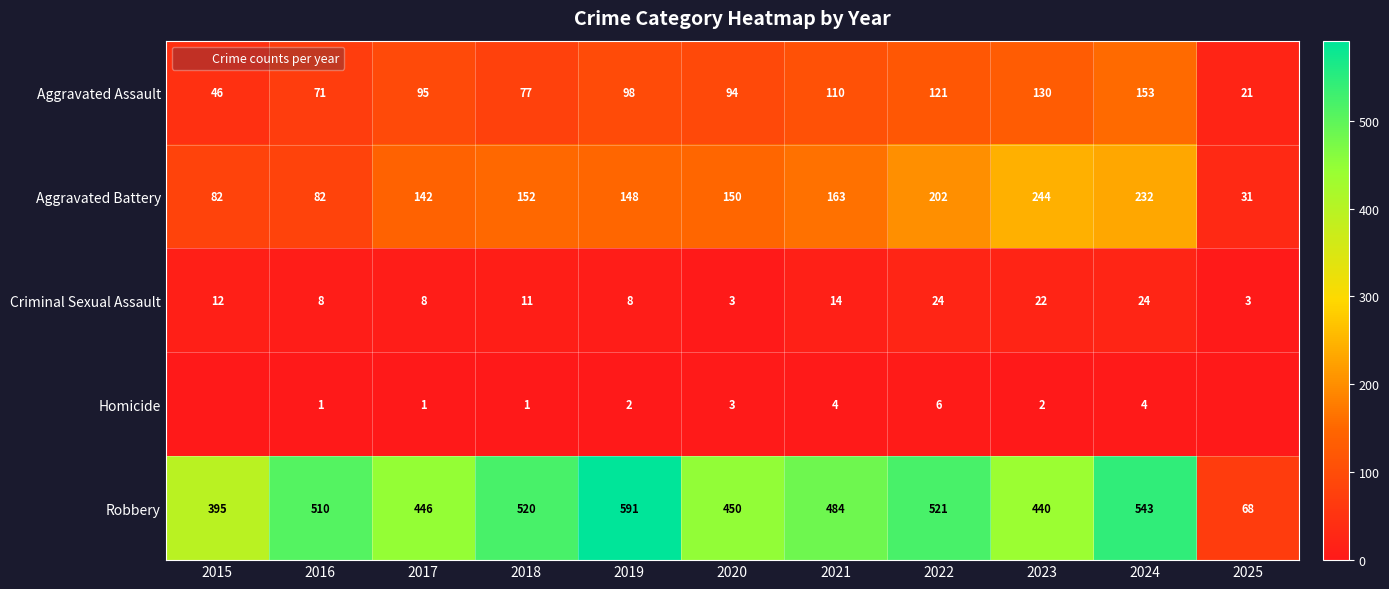

List the labels in order of Robbery value, largest first.

2019, 2024, 2022, 2018, 2016, 2021, 2020, 2017, 2023, 2015, 2025